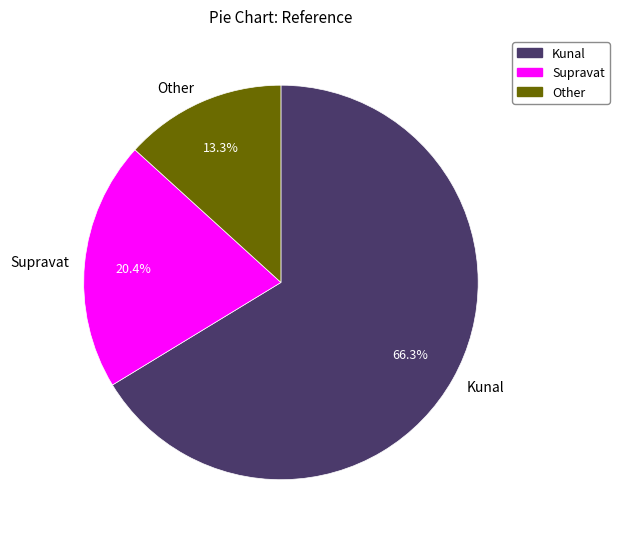

What is the majority slice?

Kunal